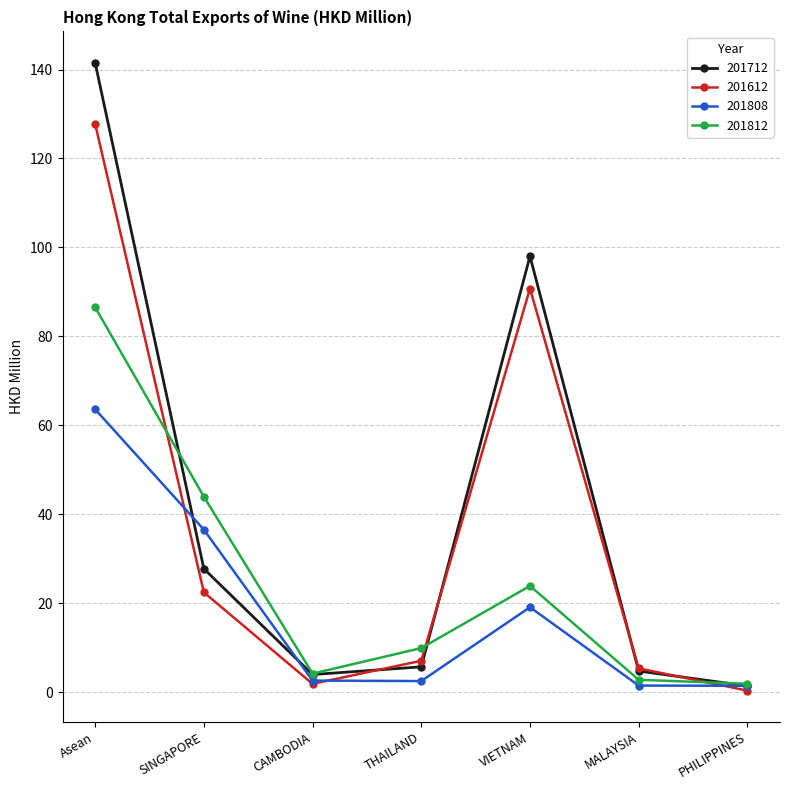

Which series has the largest total across all categories?

201712